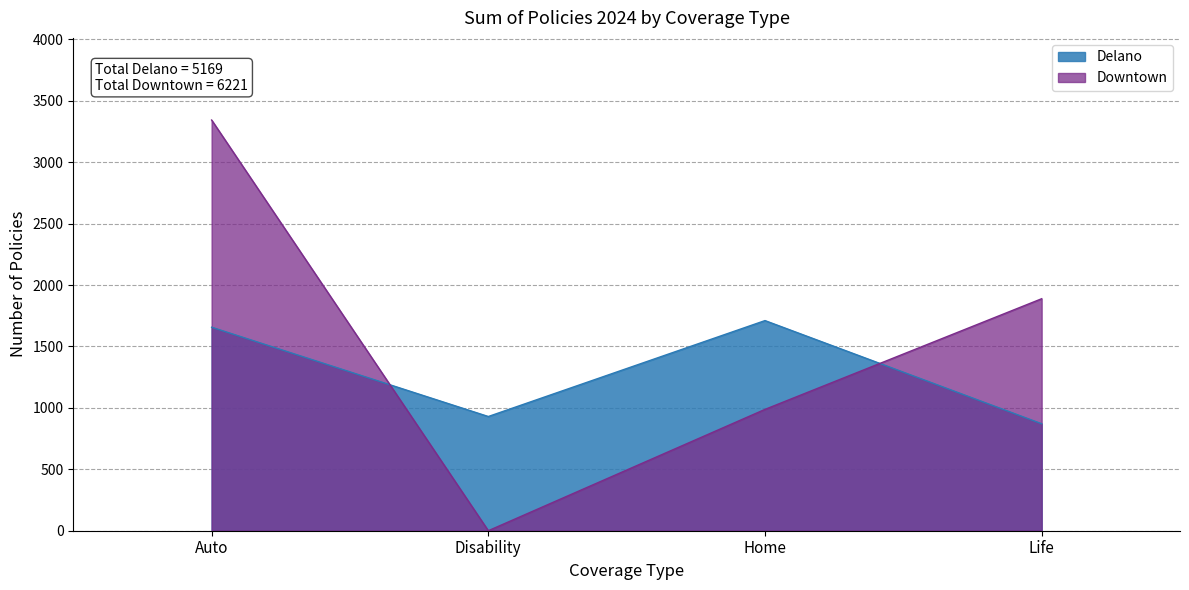

True or false: Downtown has more than 2 points higher than both neighbors.

False